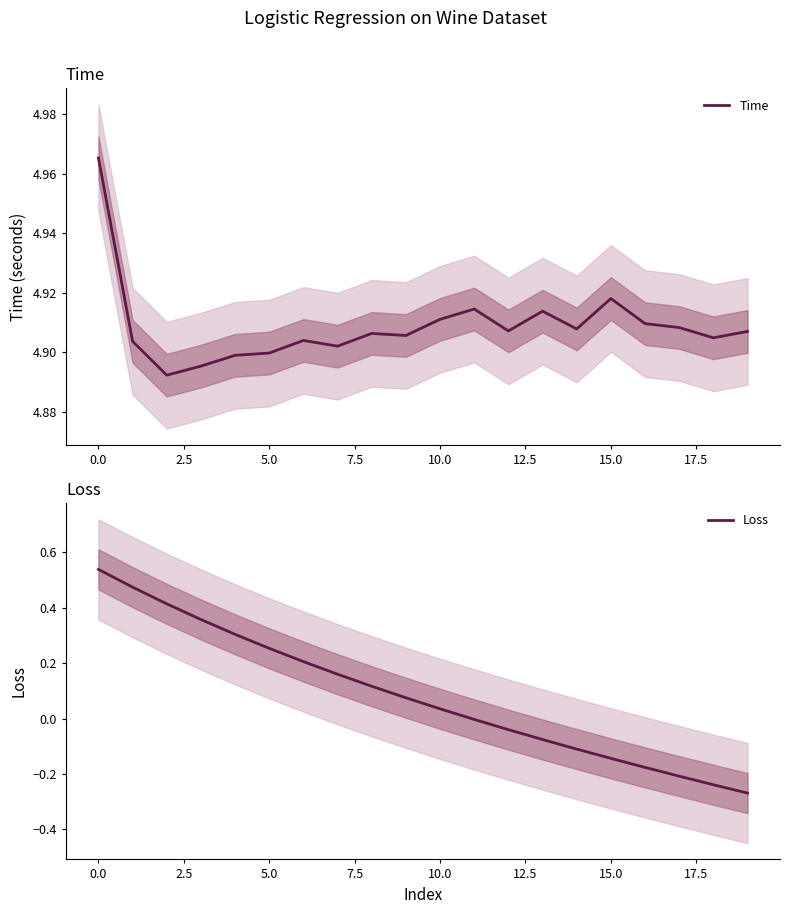

List the series in order of their overall mean, lowest first.

Loss, Time